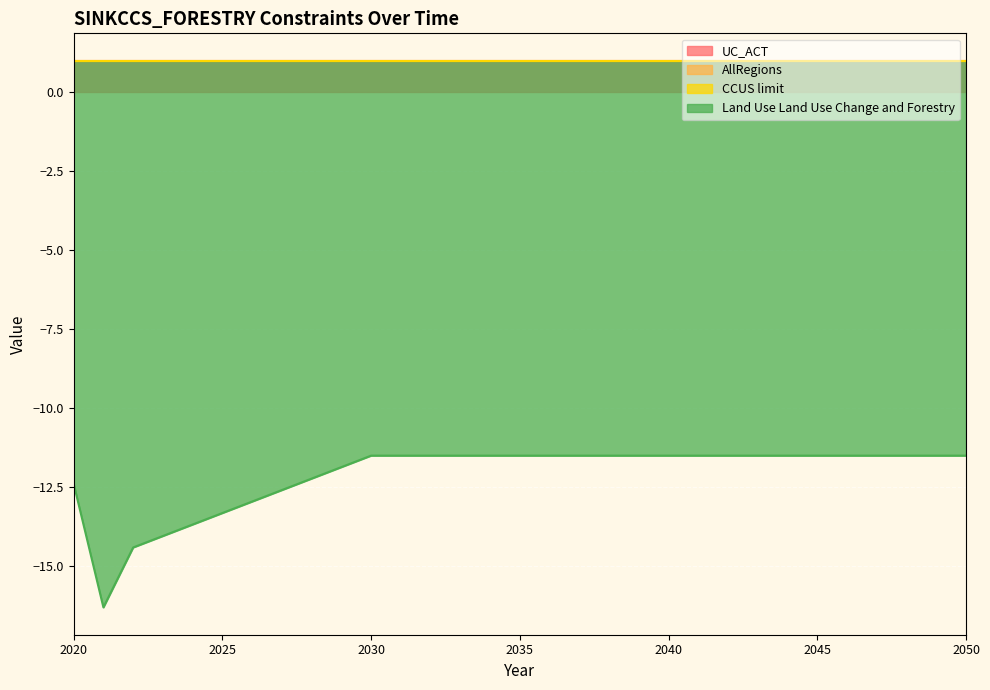

Which series has the largest total across all categories?

UC_ACT